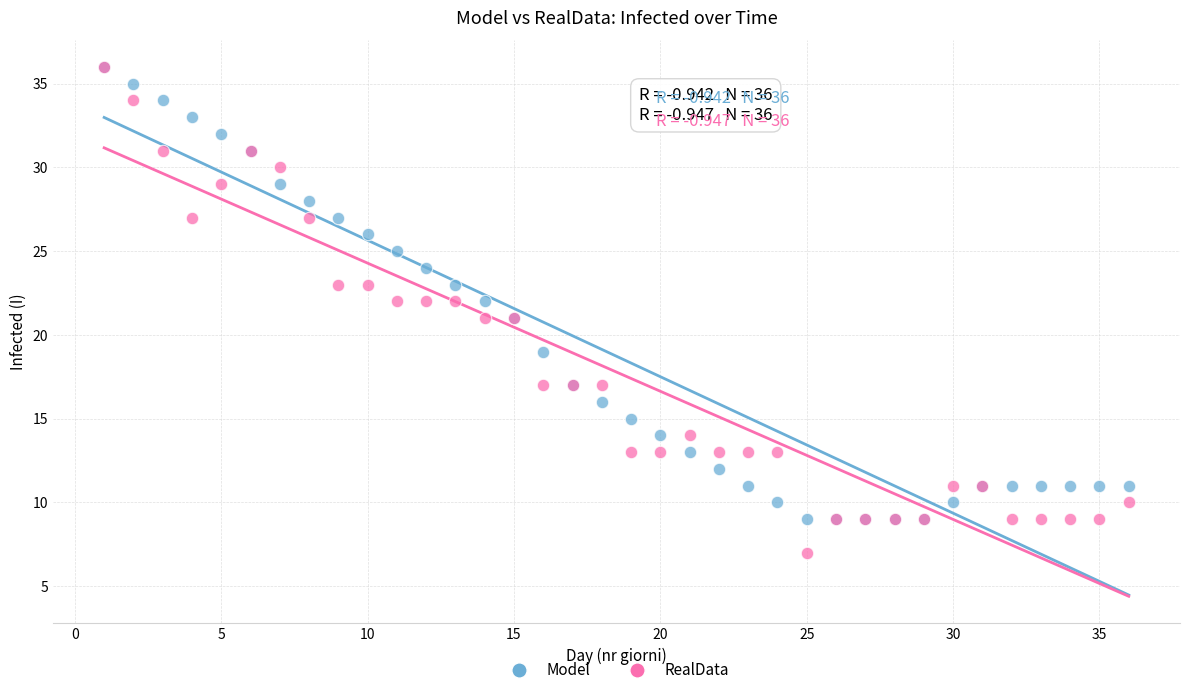

What are all the series names shown in the legend?

Model, RealData